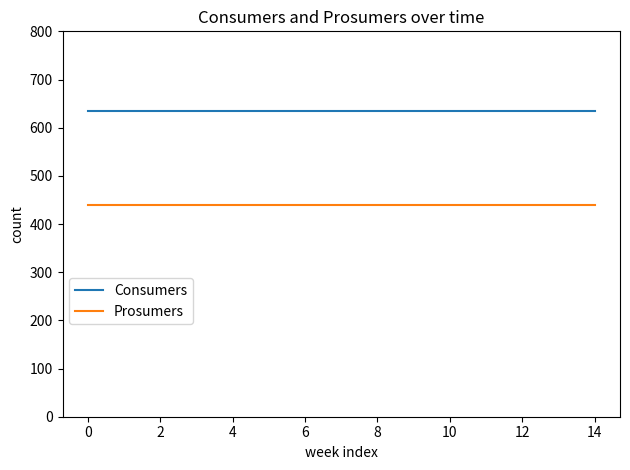

What is the minimum value shown in the chart?

440